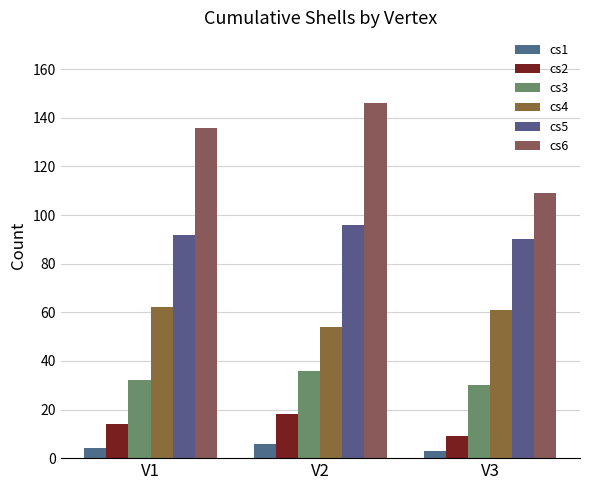

Between V1 and V3, which series saw the biggest shift?

cs6